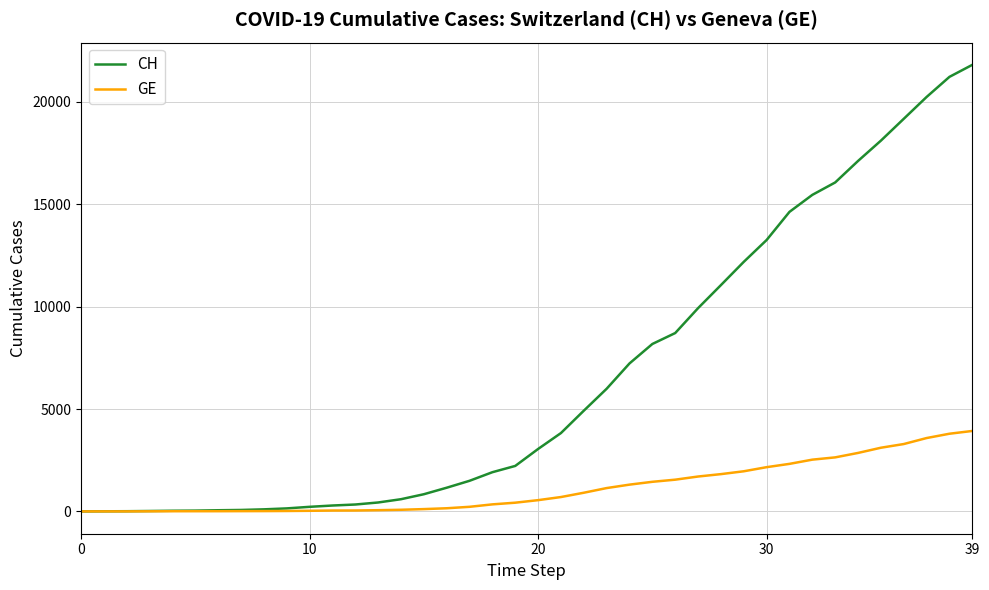

Which series has the largest total across all categories?

CH